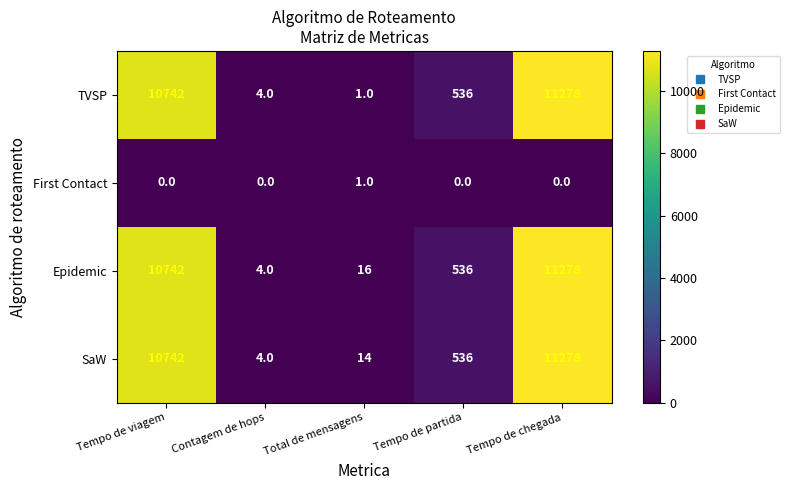

What value does the TVSP series have at Tempo de chegada, to the nearest 50?

11300